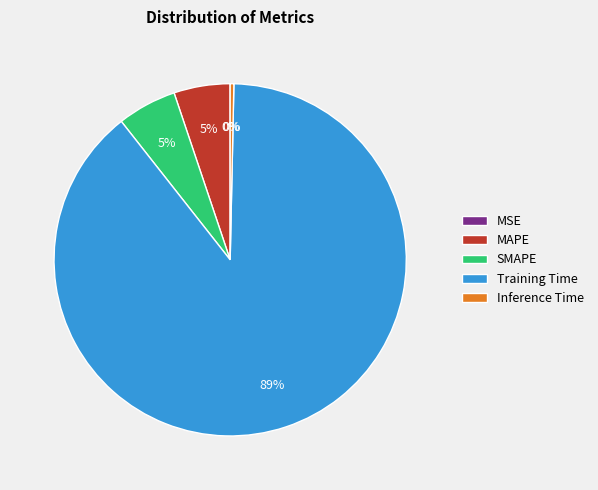

Does any single category account for the majority?

Yes